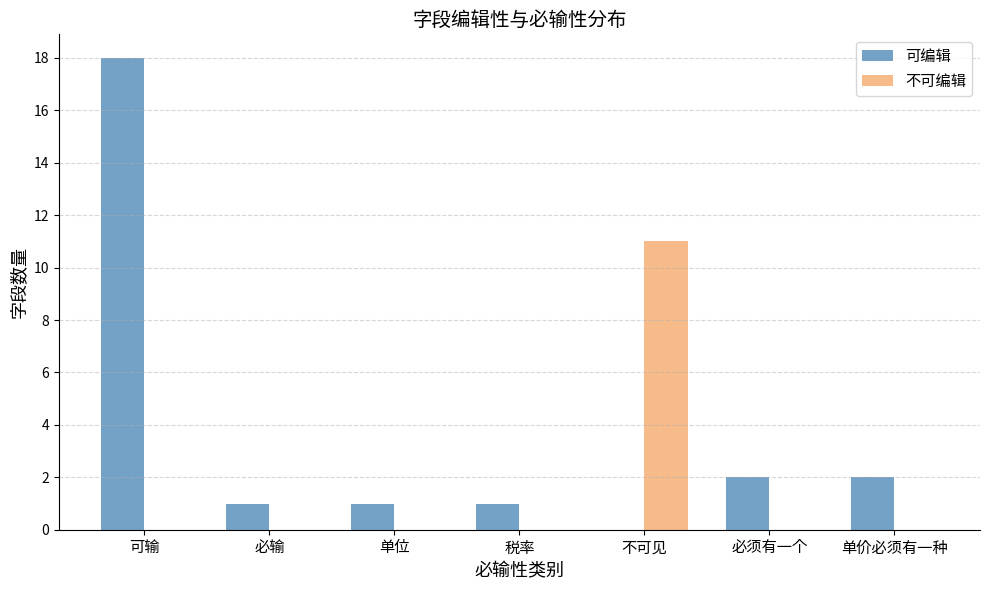

The 可编辑 series shows 18 at 可输. True or false?

True